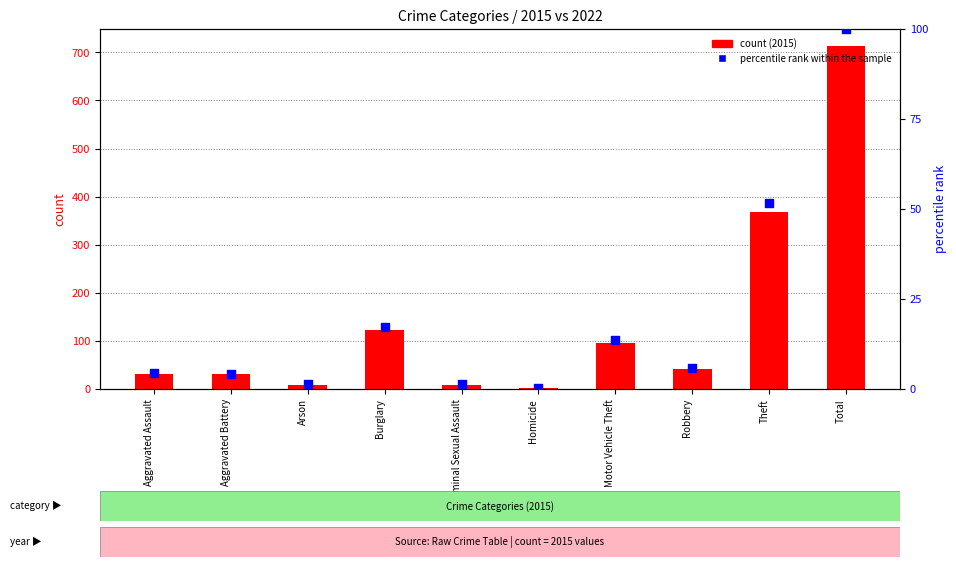

What are all the series names shown in the legend?

count, percentile rank within the sample